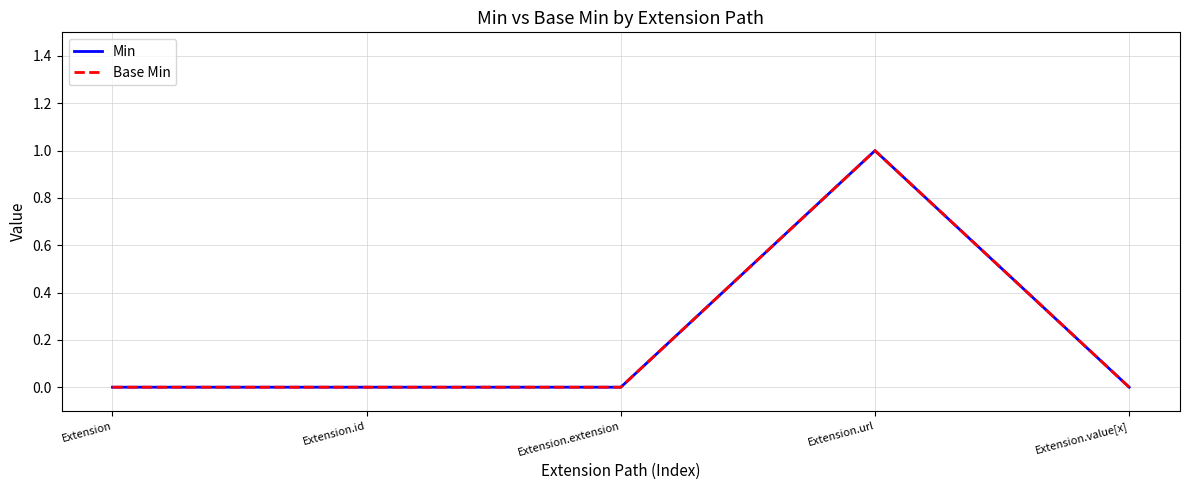

How many lines are shown in the chart?

2